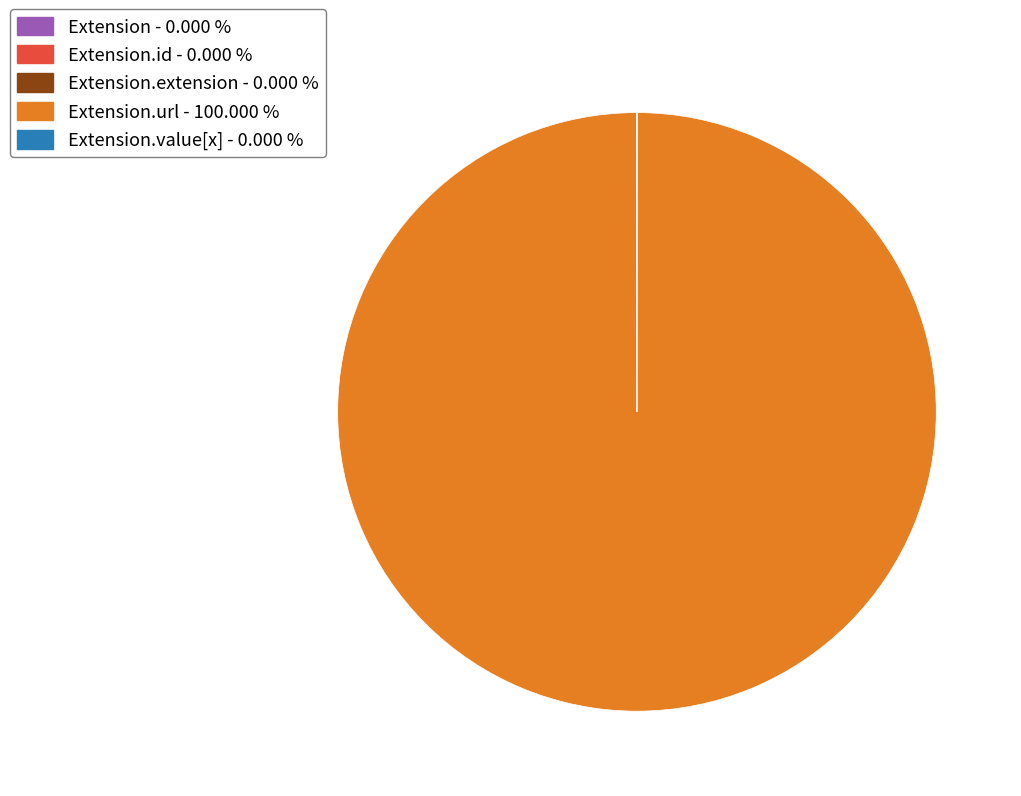

Is there any slice that represents more than half of the pie?

Yes